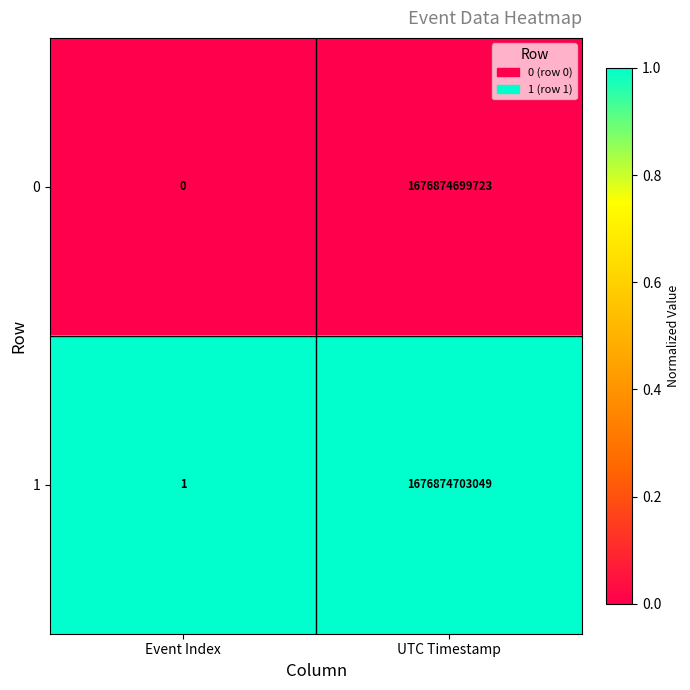

What is the difference between the highest and lowest values at UTC Timestamp?

3326